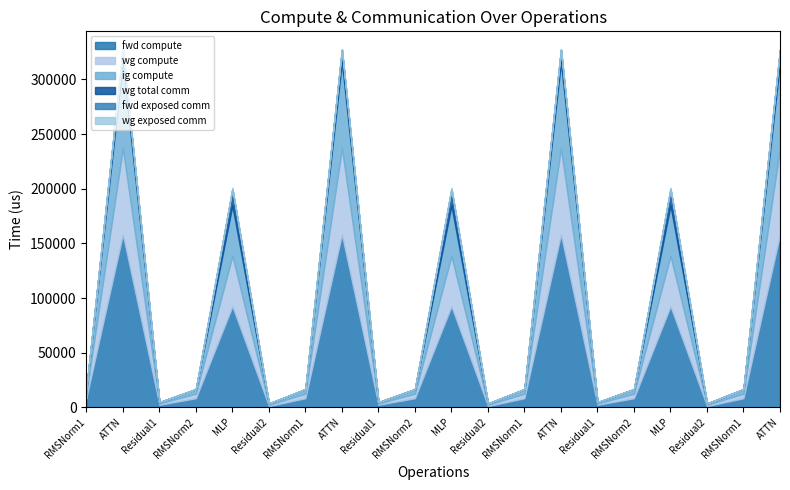

How many values in the wg total comm series exceed 0?

7